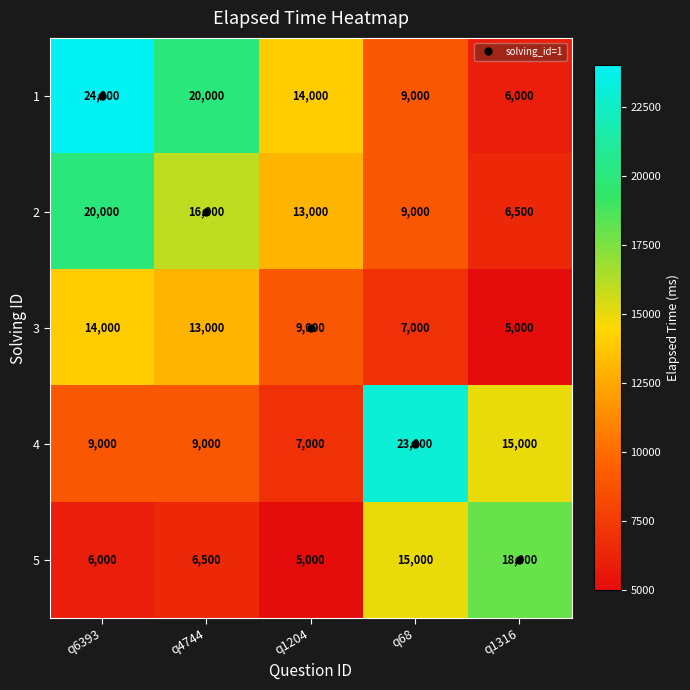

What is the difference between the second highest and minimum values in the 4 series?

8000